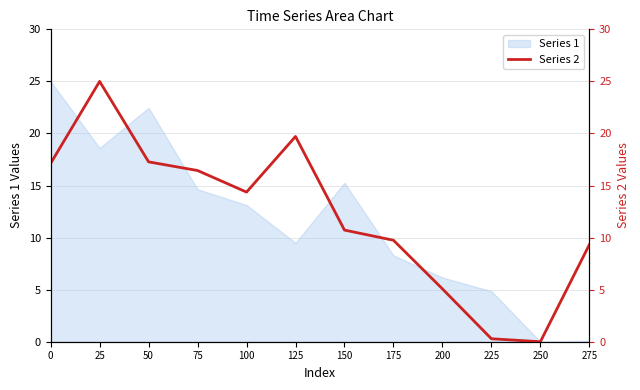

What is the change in value from 150 to 275?

-1.4